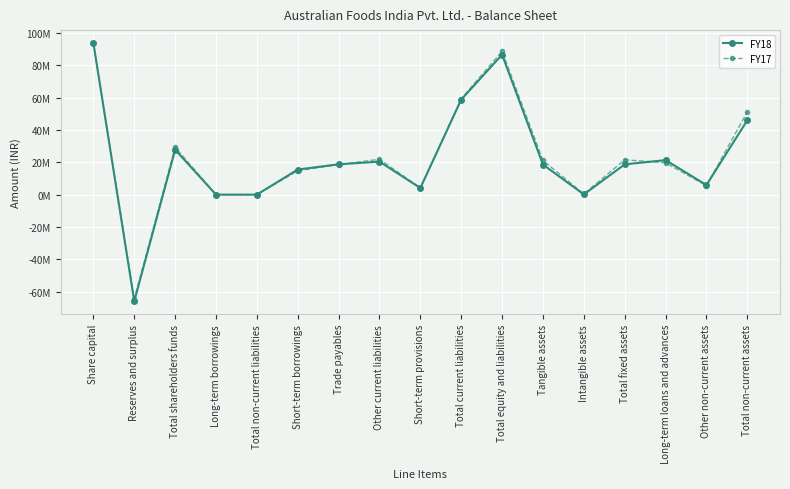

Reading left to right, transcribe all the data shown in this chart.

FY18: 93788050	-65991327	27796723	0	0	15524972	18755750	20425813	4092111	58798646	86595369	18605621	120522	18726143	21354032	5925442	46005717
FY17: 93788050	-64493232	29294818	0	0	14750220	18543735	21879259	4176964	59350178	88644996	21142176	410315	21552491	19712581	5516875	51181947